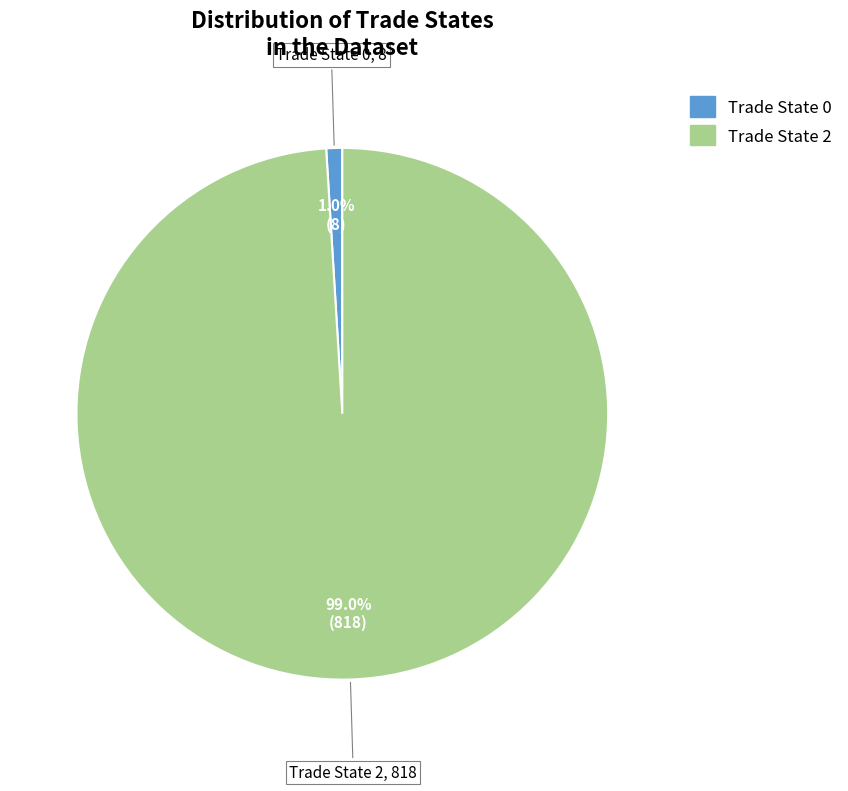

Does any single category account for the majority?

Yes